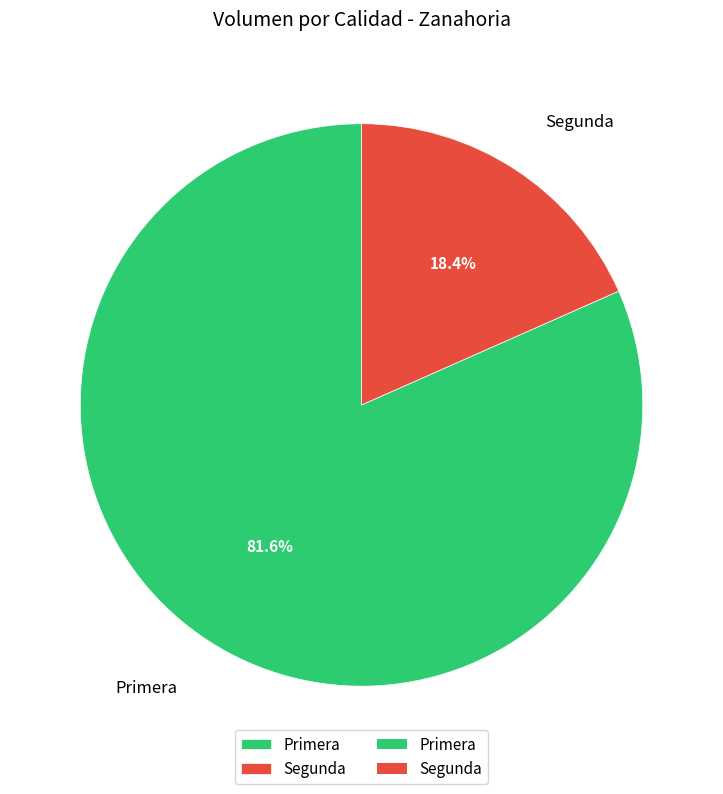

Which slice is the largest?

Primera